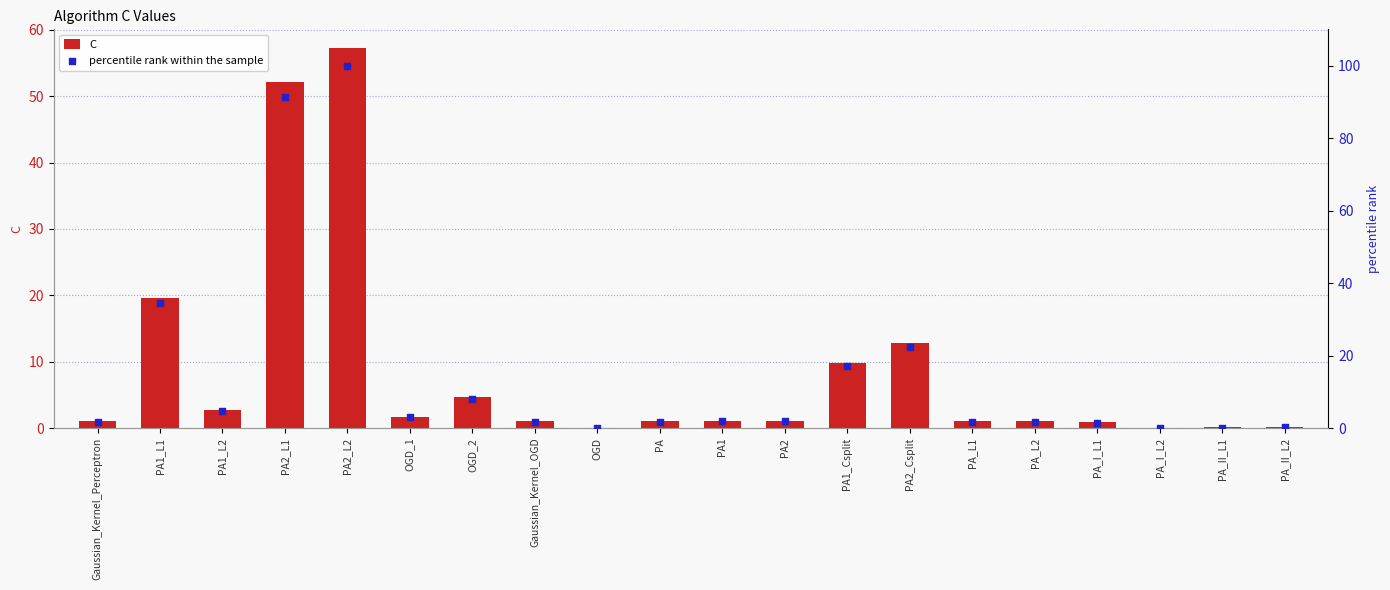

What is the total value across all series at PA1_L1?

54.0